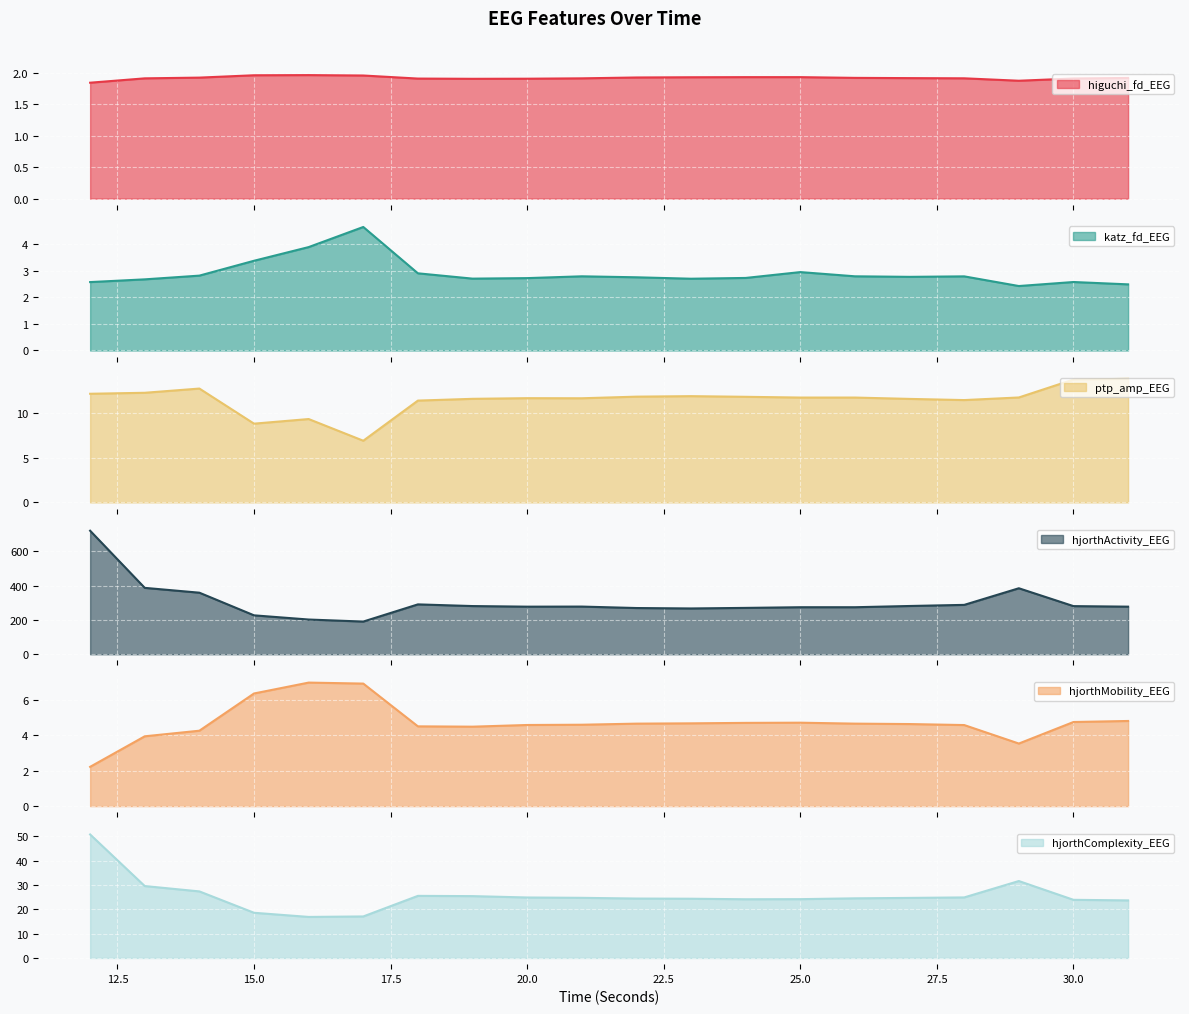

Where is the first local minimum for hjorthActivity_EEG?

17